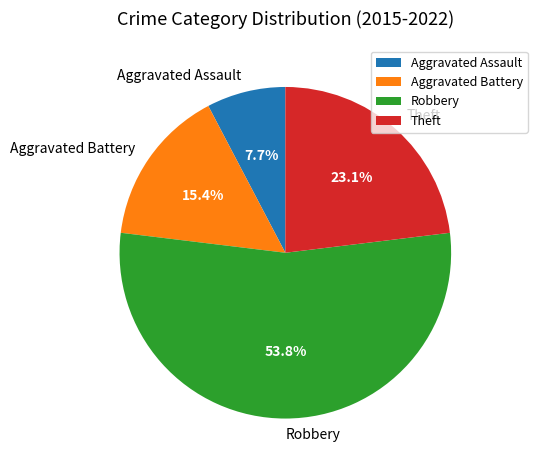

What is the smallest slice in the pie chart?

Aggravated Assault